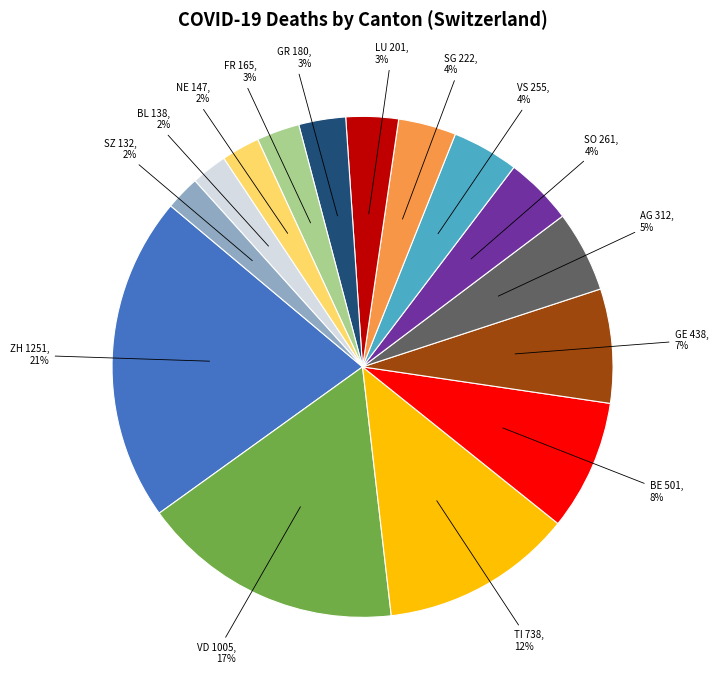

Is there a majority slice in this chart?

No